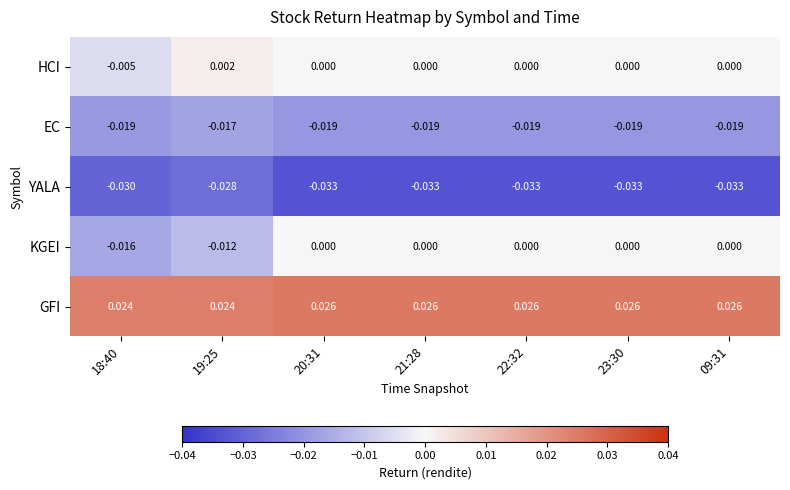

Between 19:25 and 20:31, which series saw the biggest shift?

KGEI